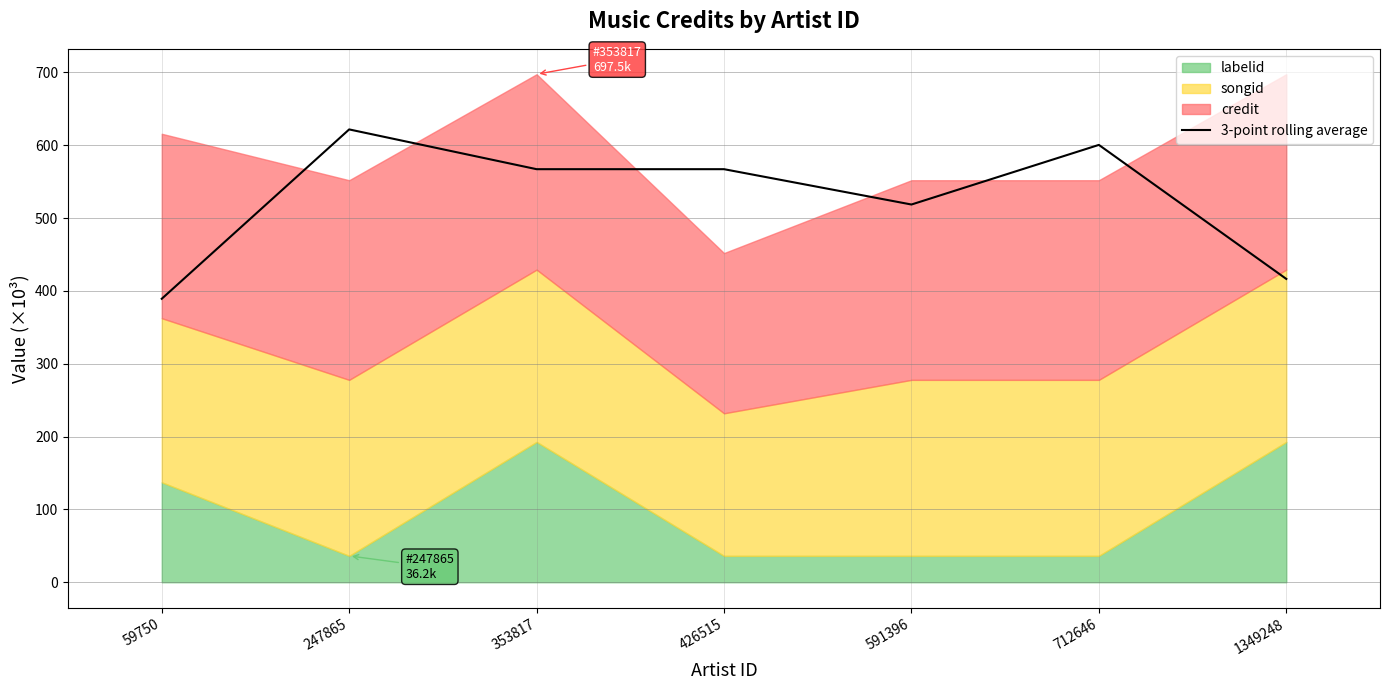

What is the greatest value displayed?

621.7